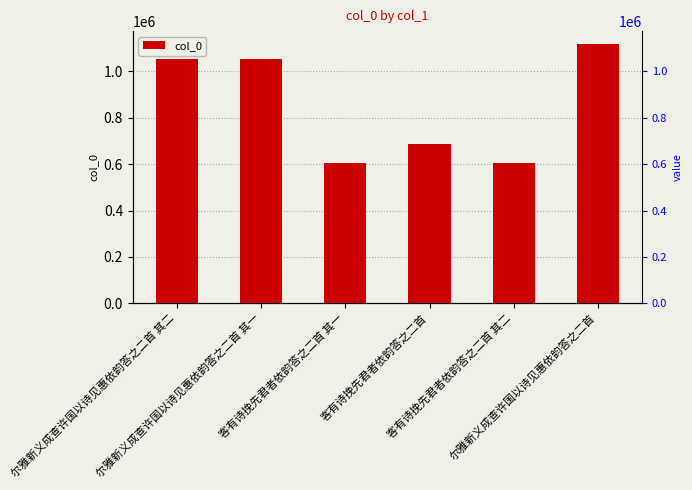

What is the difference between the values at 客有诗挽先君者依韵答之二首 and 尔雅新义成查许国以诗见惠依韵答之二首?

431565